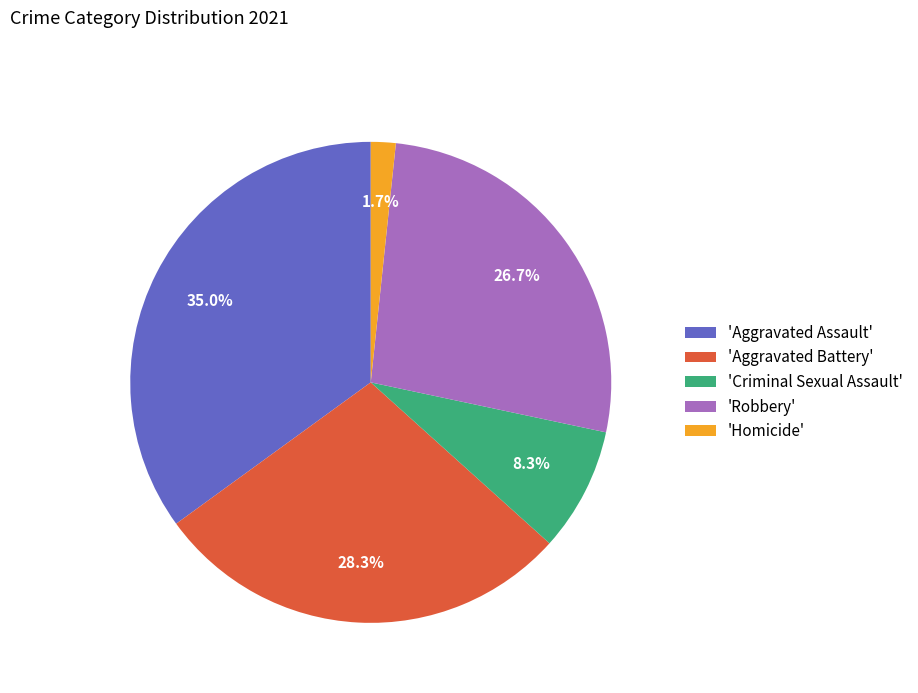

Which slice is the smallest?

'Homicide'